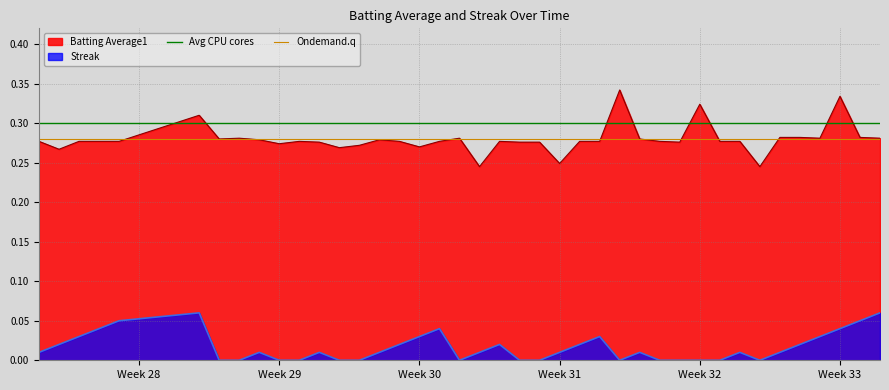

What is the lowest value of the Ondemand.q series?

0.3